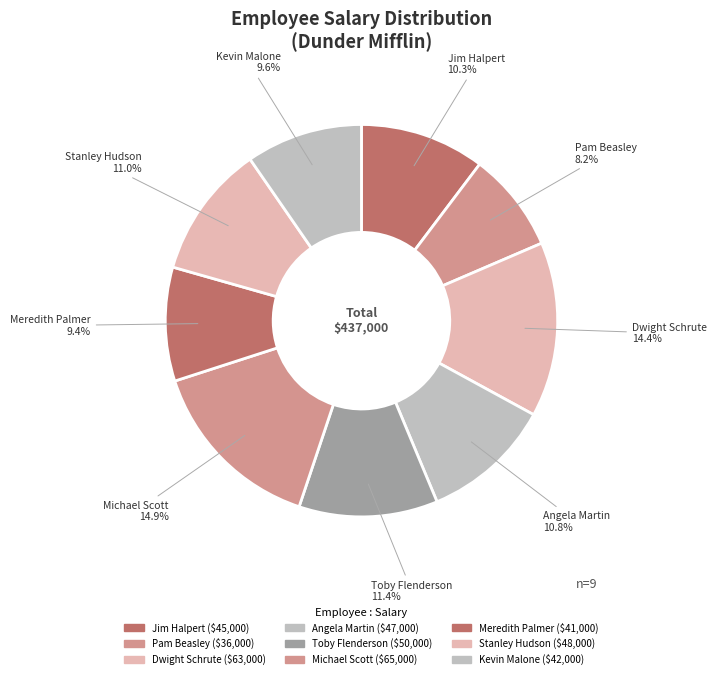

True or false: Dwight Schrute accounts for 14% of the total.

True